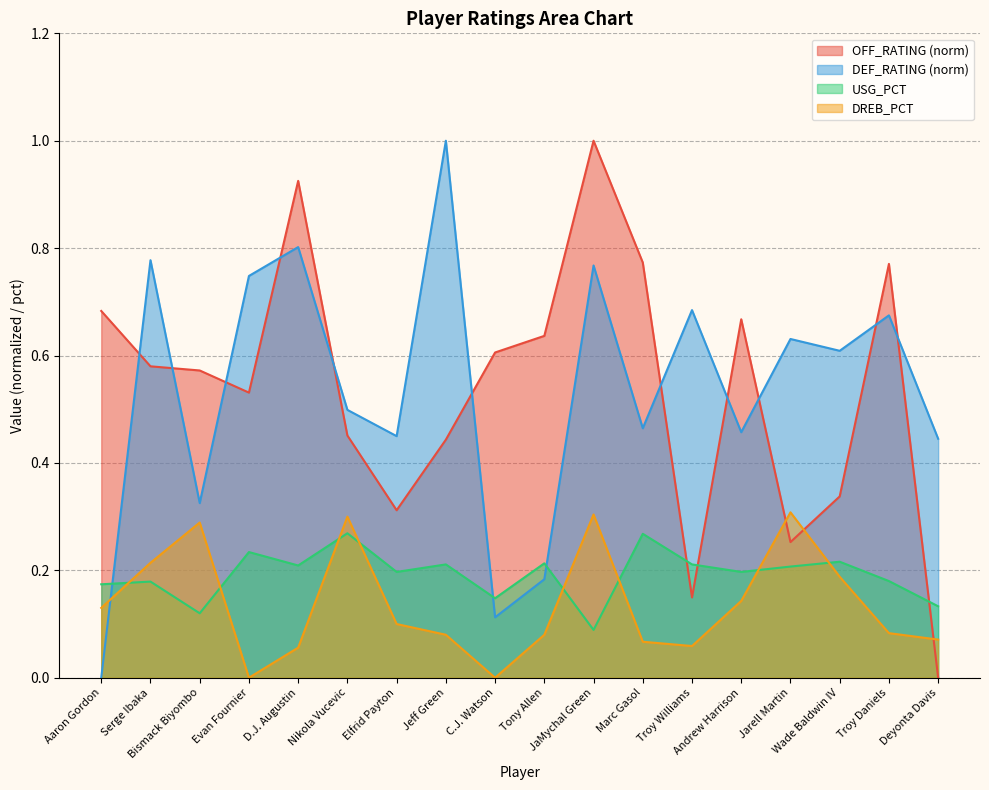

What is the lowest value of the USG_PCT series?

0.1